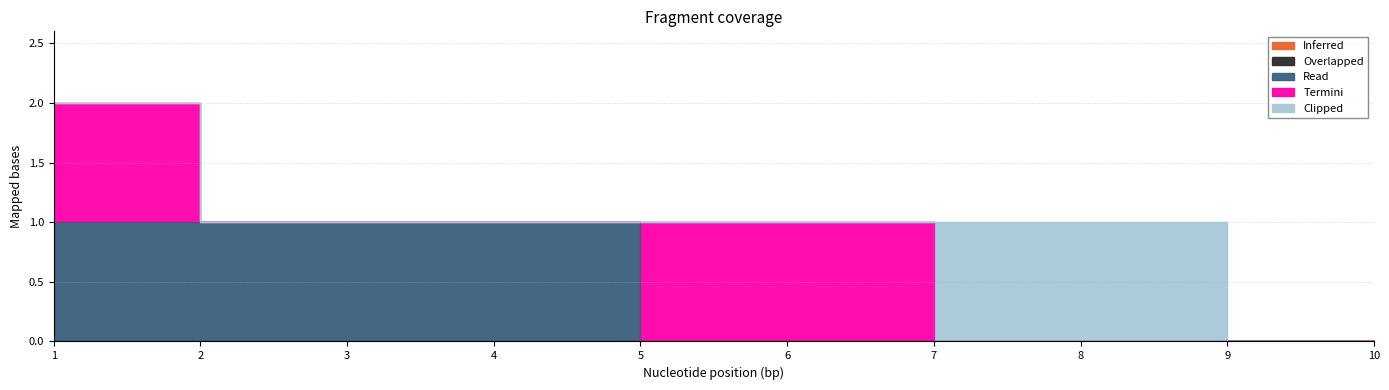

Does the chart have visible grid lines?

Yes